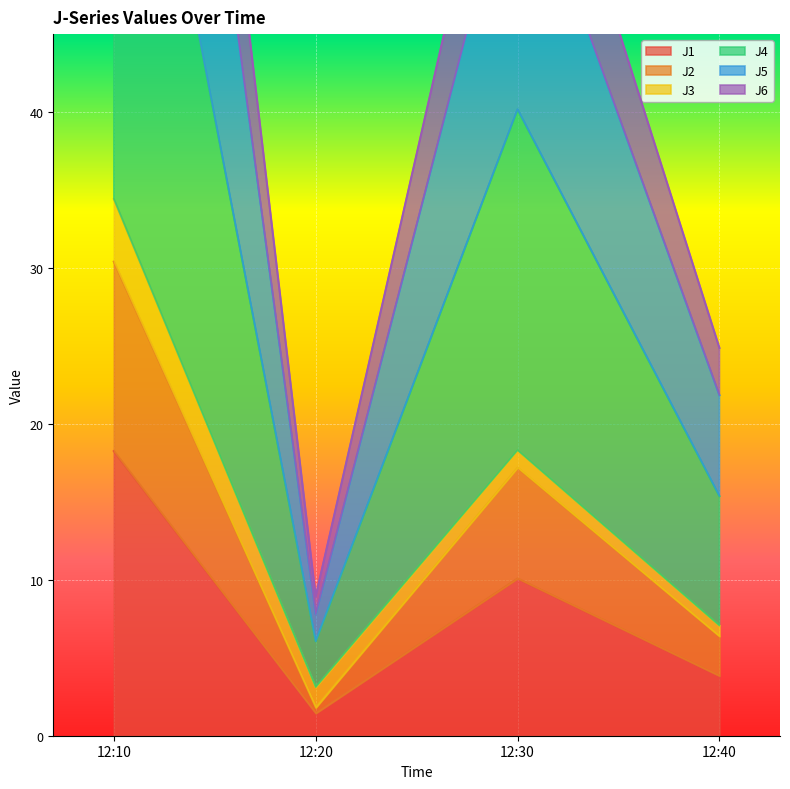

How many interior local peaks does the J2 series have?

1